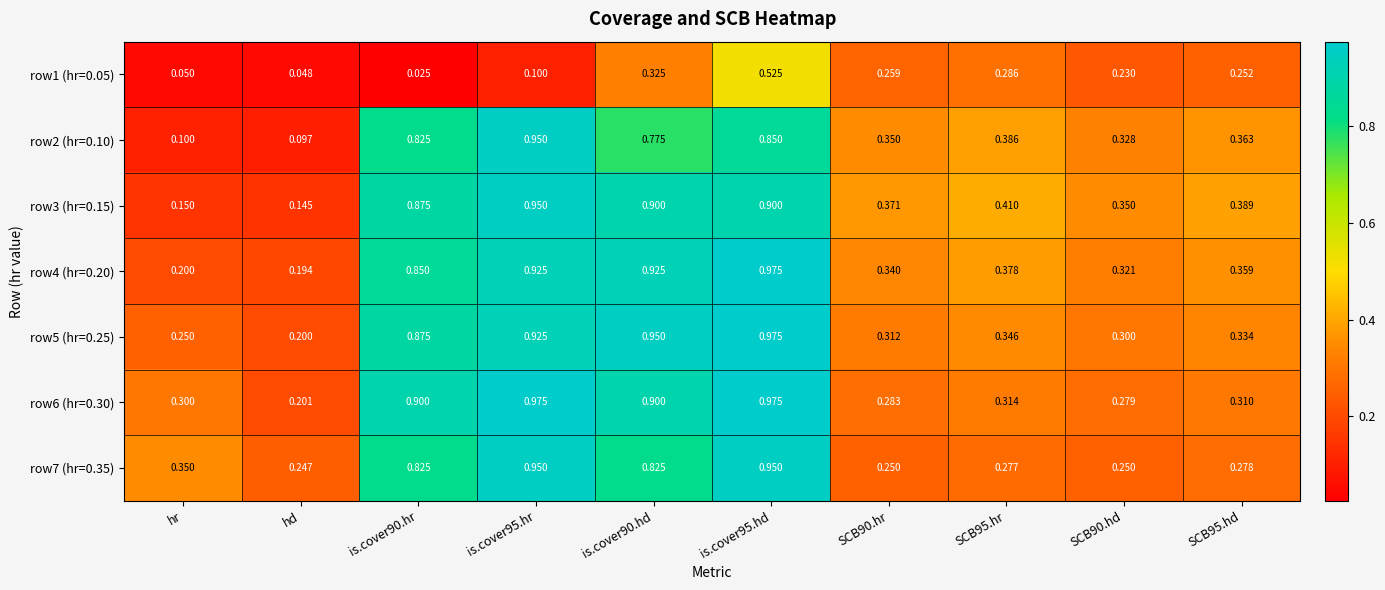

Is the value of row5 (hr=0.25) at SCB95.hd greater than the value of row2 (hr=0.10) at is.cover90.hd?

No